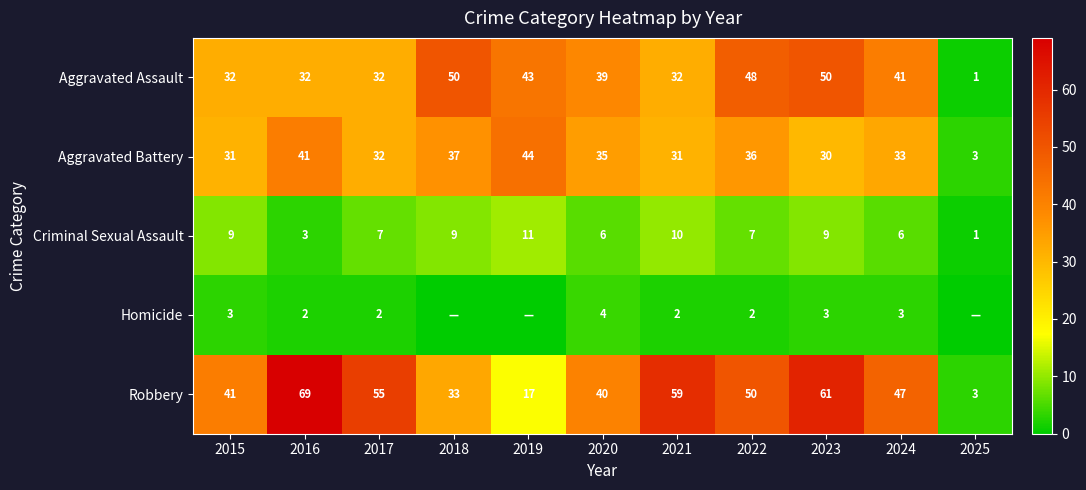

What is the total value across all series at 2022?

143